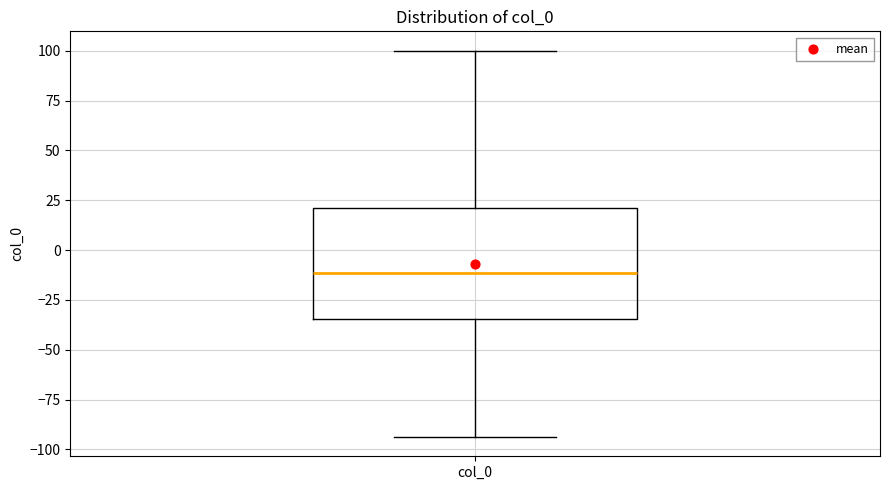

Read this box plot against the y-axis: the position of the median line, the range covered by the box, and the ends of both whiskers. The values are not printed on the chart, so give them approximately, as read against the axis.

median -10, box -35 to 20, whiskers -95 to 100